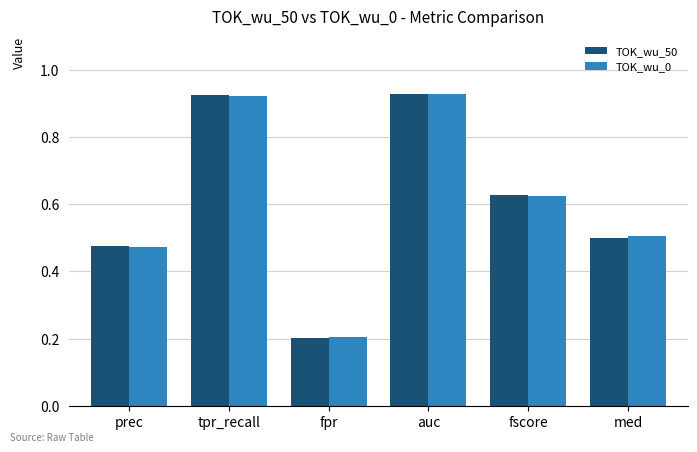

The value of TOK_wu_0 at med is 0.1. True or false?

False